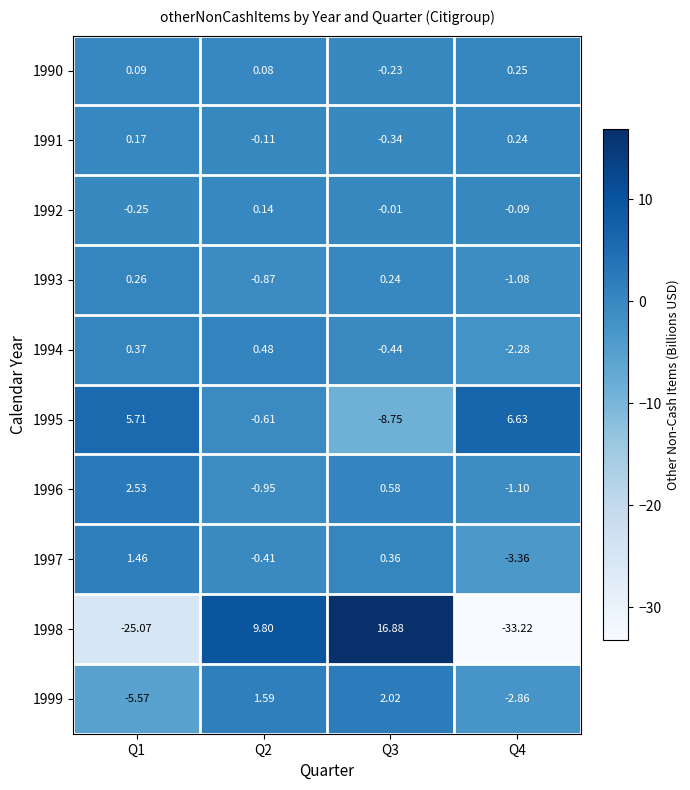

List the series in order of their peak value, lowest first.

1992, 1991, 1990, 1993, 1994, 1997, 1999, 1996, 1995, 1998